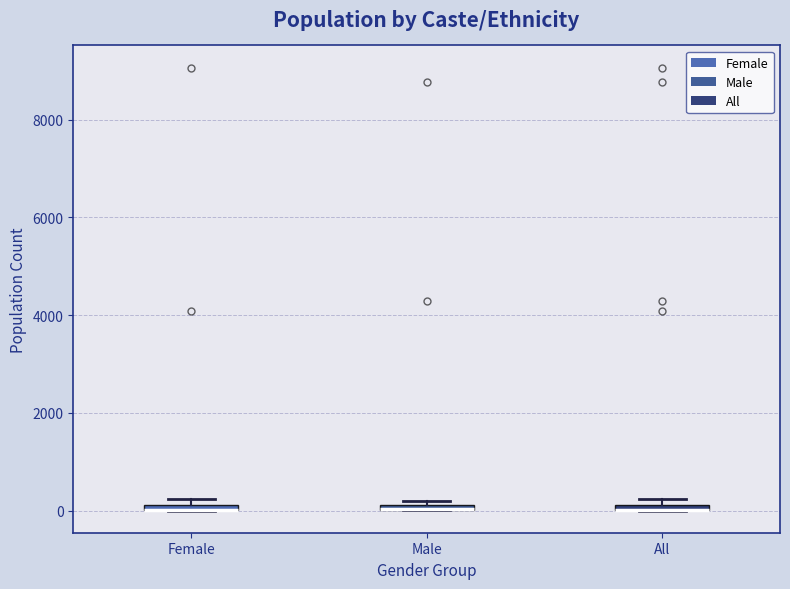

Where is the lower edge of the box for Female on the y-axis? The values are not printed on the chart, so give them approximately, as read against the axis.

0